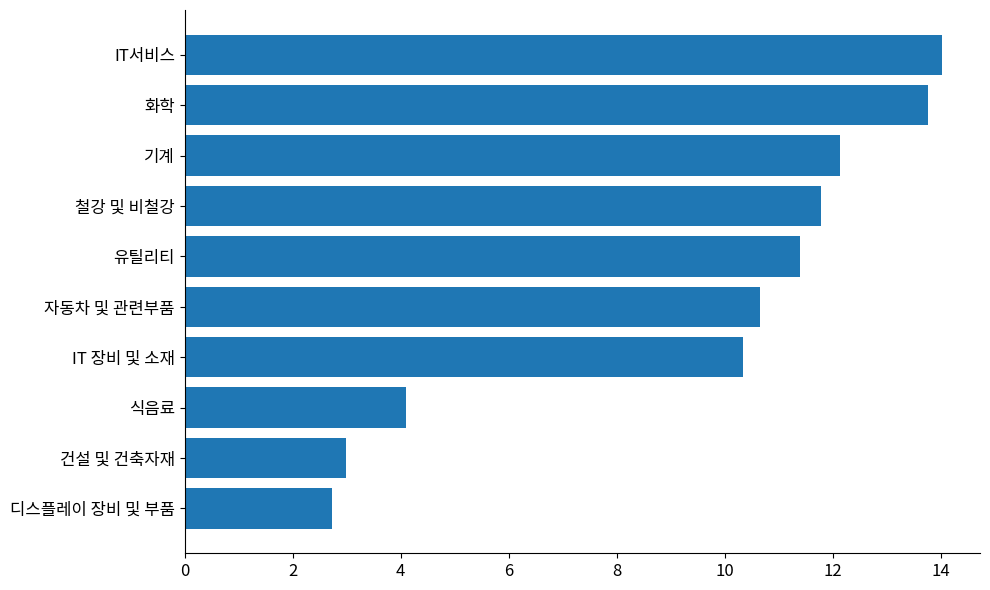

At which label is the value closest to 8?

IT 장비 및 소재